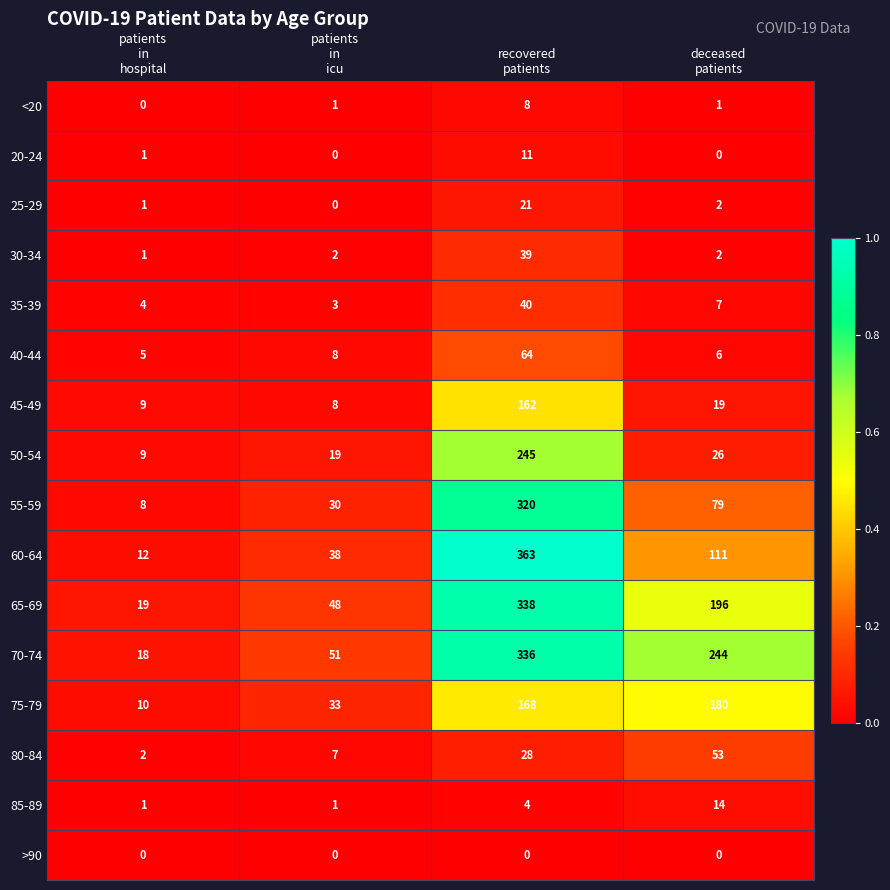

Which series has the widest spread of values?

60-64